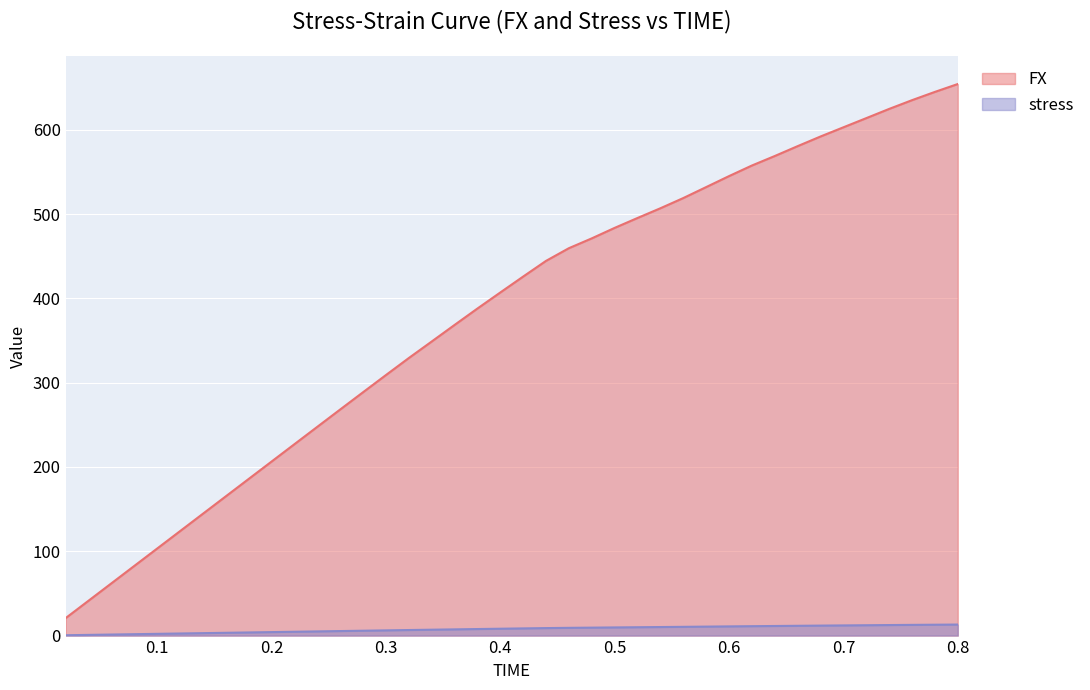

True or false: FX and stress intersect in this chart.

False